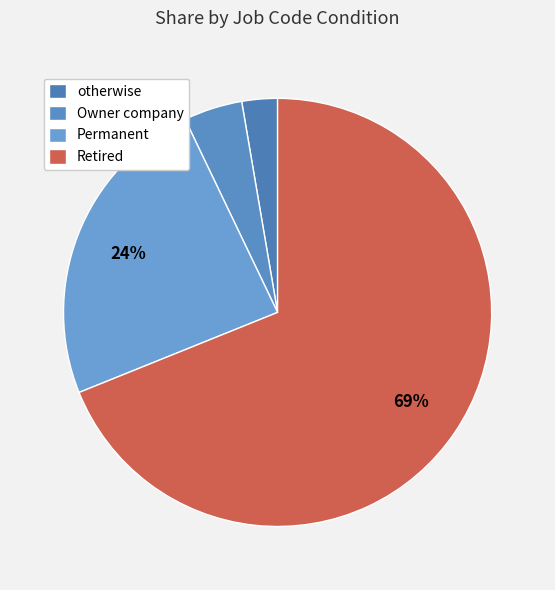

What is the smallest slice in the pie chart?

otherwise